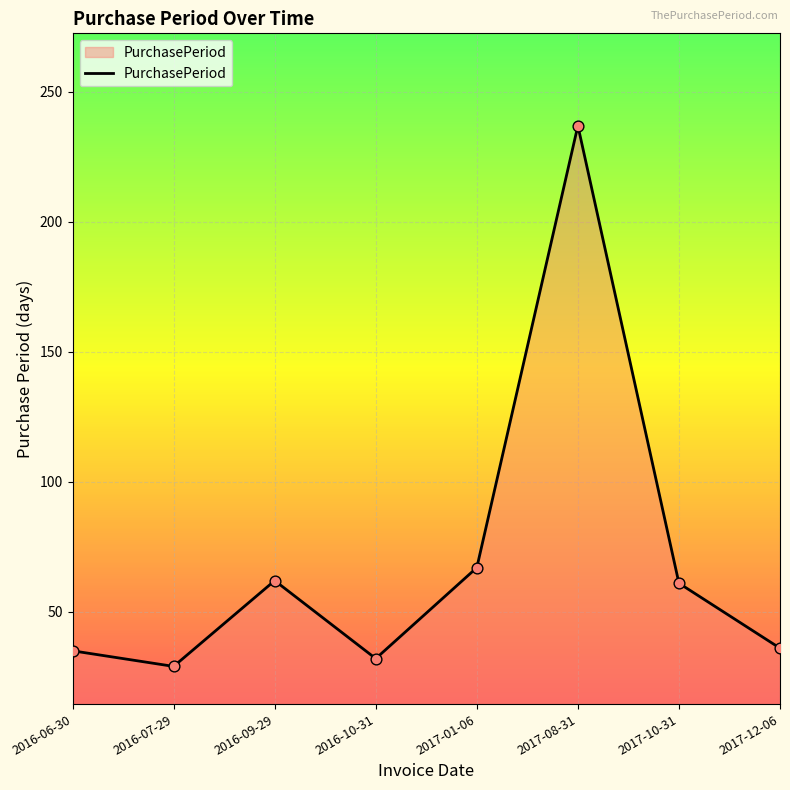

What is the change in value from 2016-09-29 to 2017-01-06?

+5